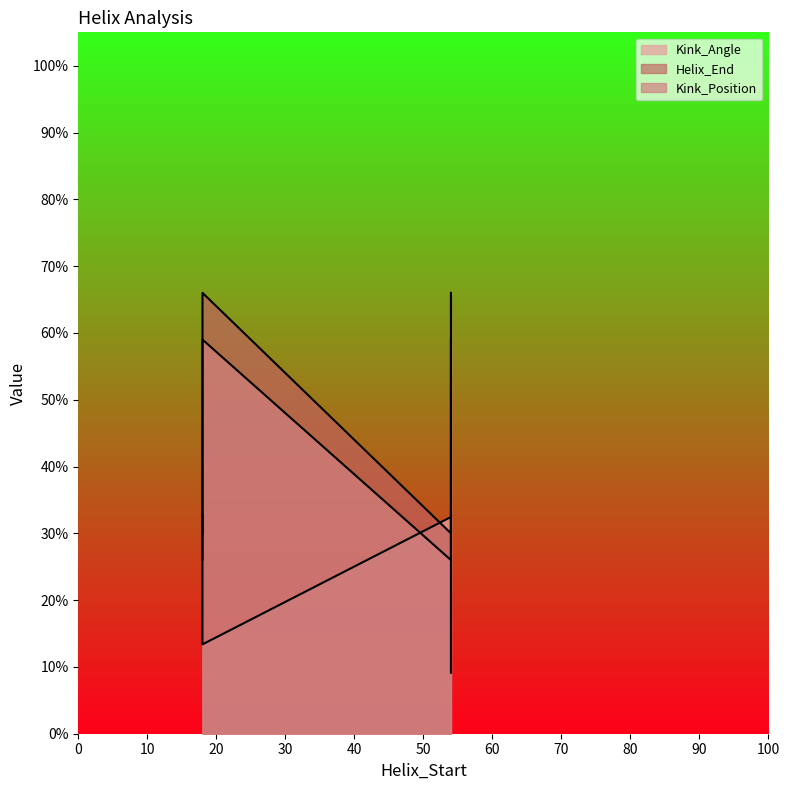

Reading left to right, extract all data points from this chart.

Kink_Angle: 32.7	13.4	32.4	9.1
Helix_End: 30.0	66.0	30.0	66.0
Kink_Position: 26.0	59.0	26.0	59.0